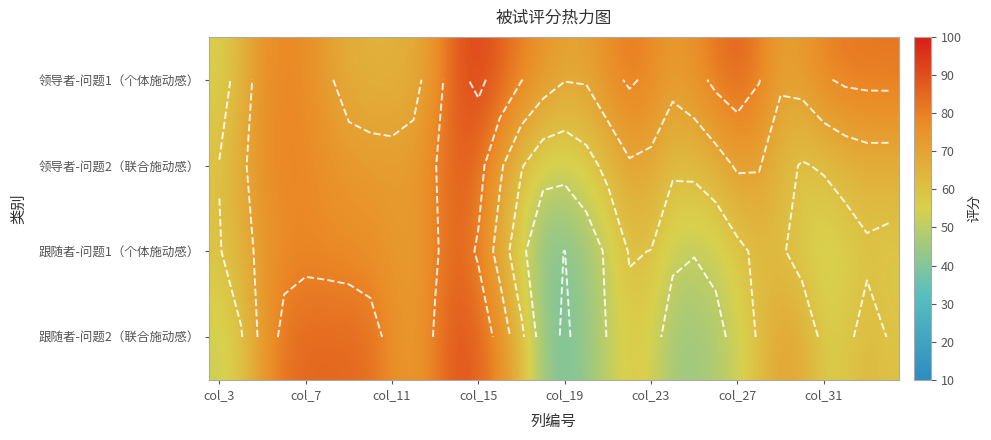

What is the maximum value for 领导者-问题1（个体施动感）?

91.8